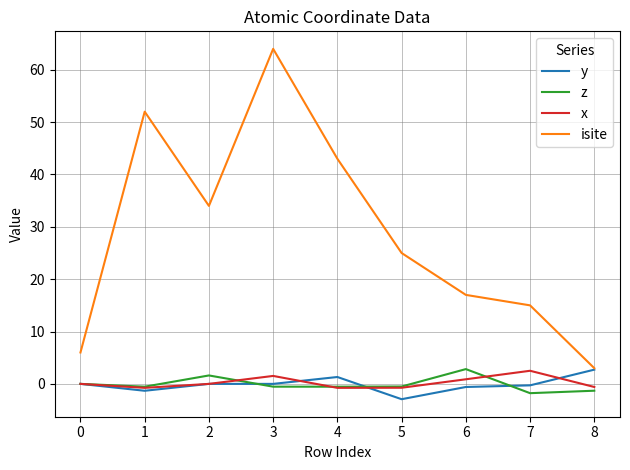

True or false: isite and x cross at least once.

False